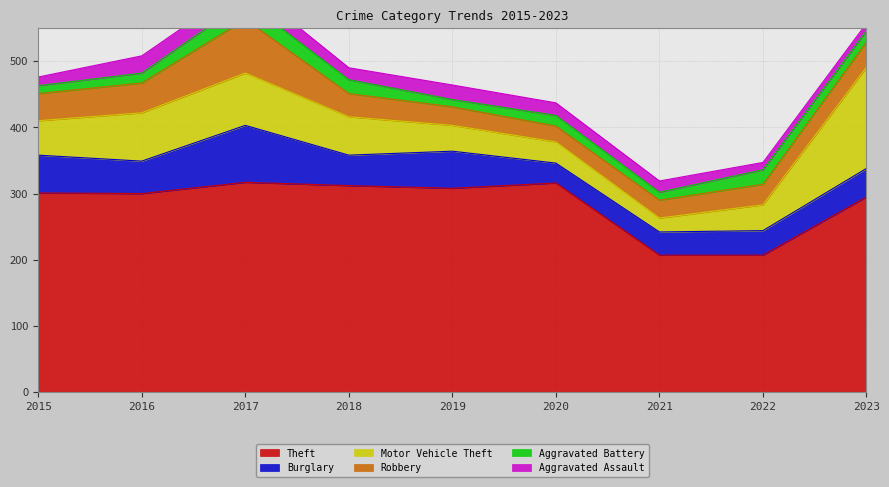

What is the sum of all Theft values?

2563